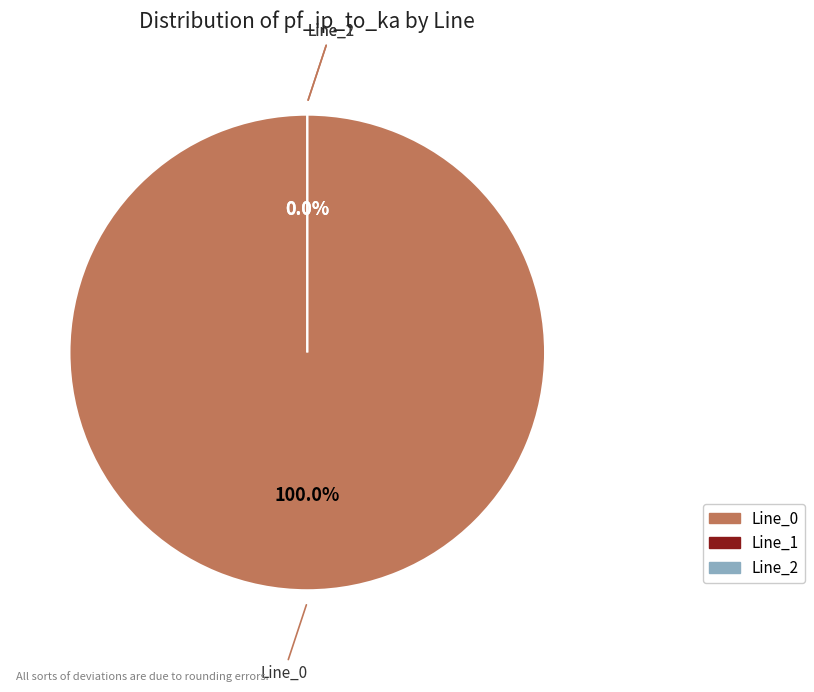

Rank the categories by value from lowest to highest.

Line_2, Line_1, Line_0